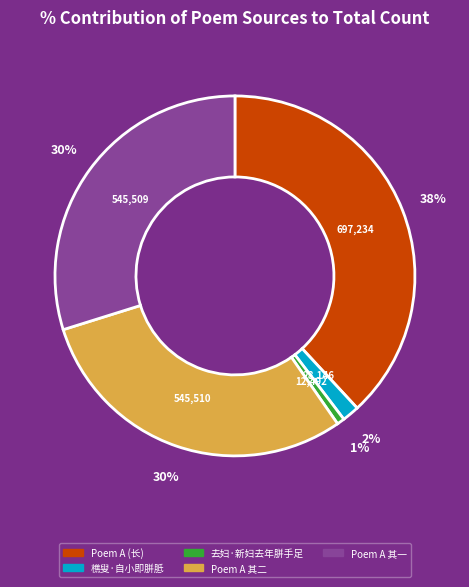

How many slices are in this pie chart?

5